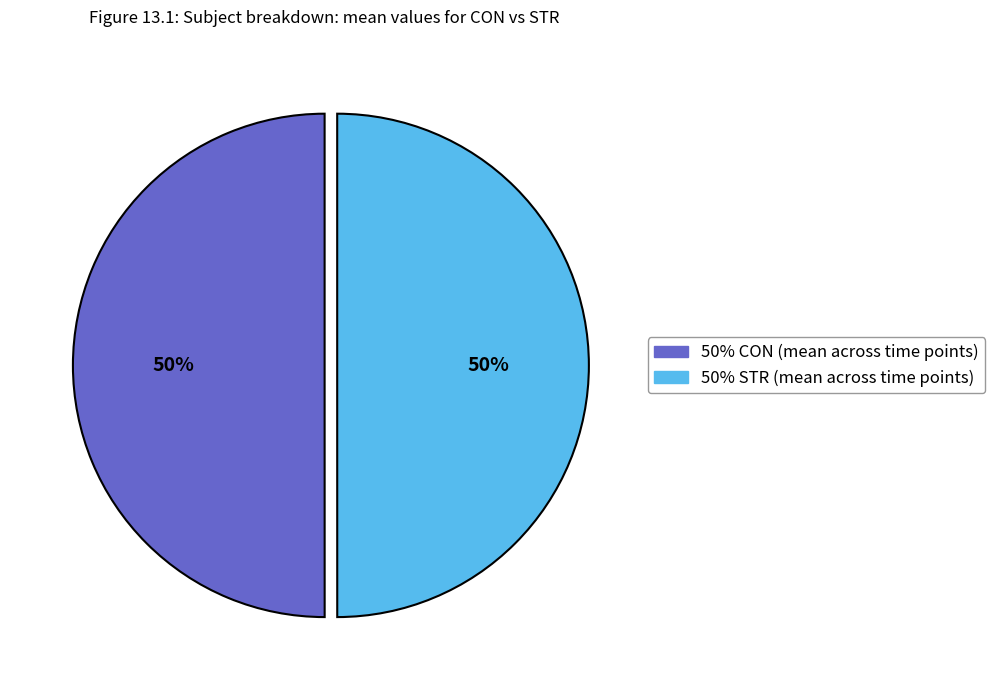

To the nearest percent, what is the average slice percentage?

50%